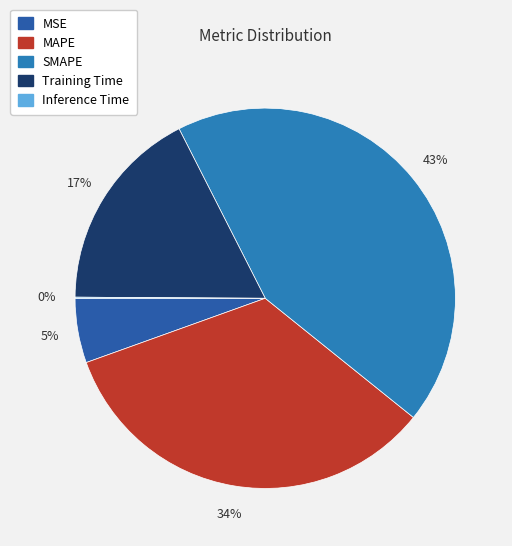

How many segments does this pie chart have?

5